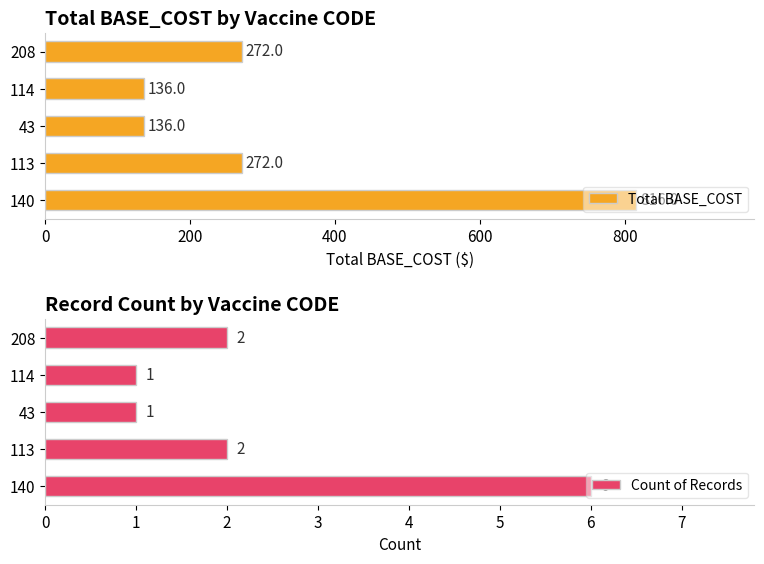

What is the sum of the Total BASE_COST values at 113 and 114?

408